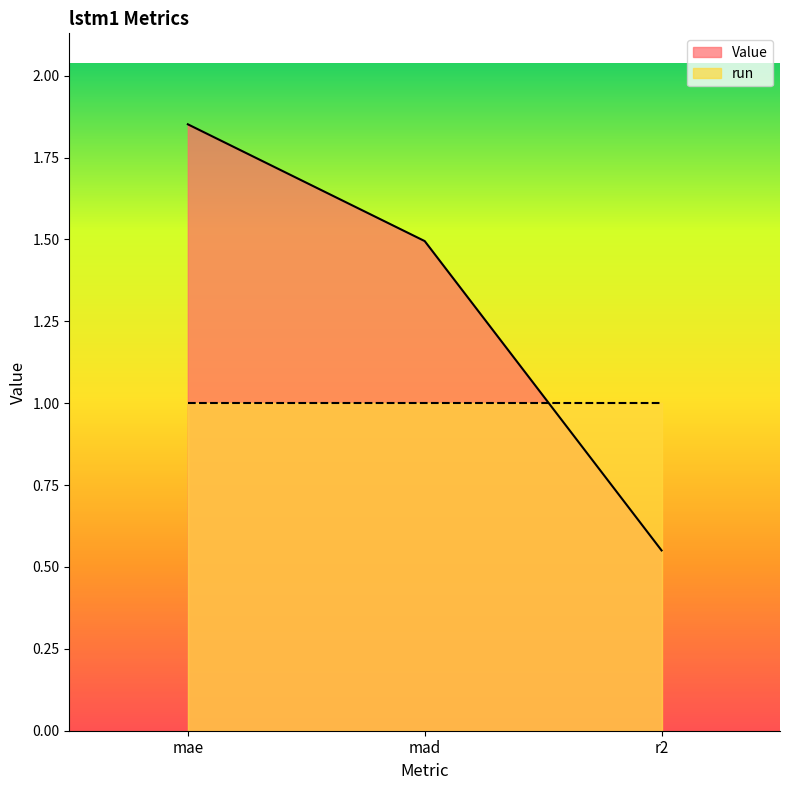

Reading left to right, list all the values displayed in this chart.

mae=1.9	mad=1.5	r2=0.6